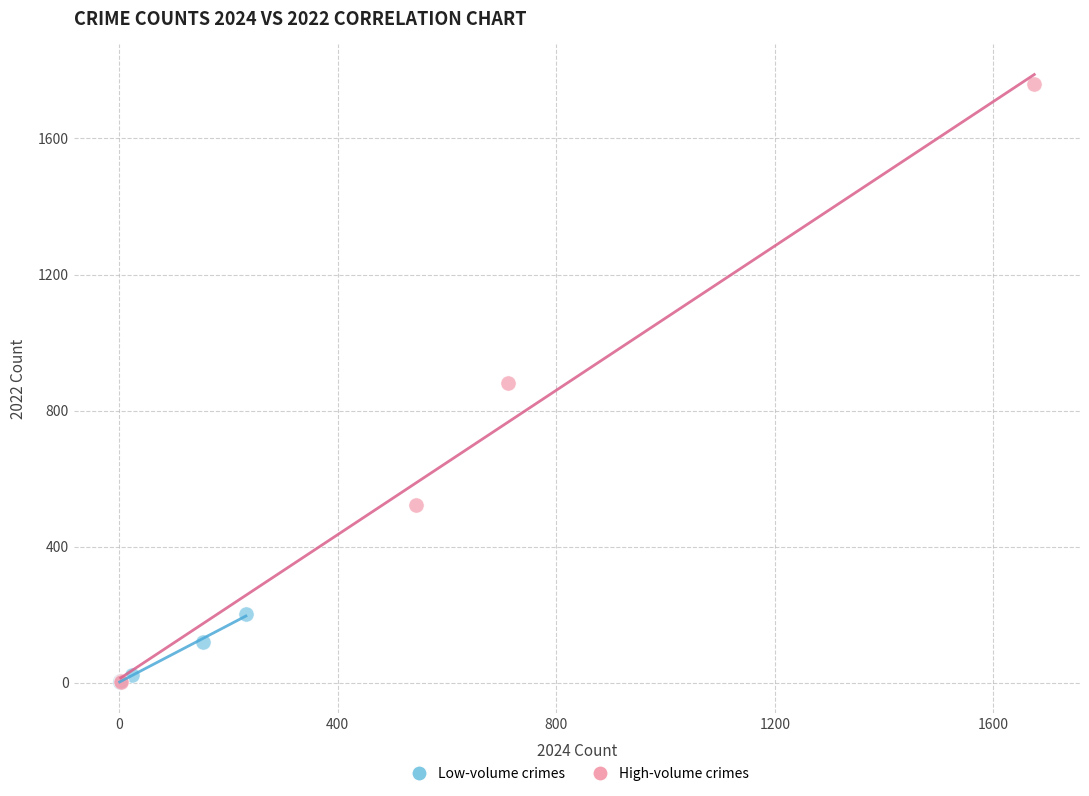

Which series contains the highest Y value?

High-volume crimes